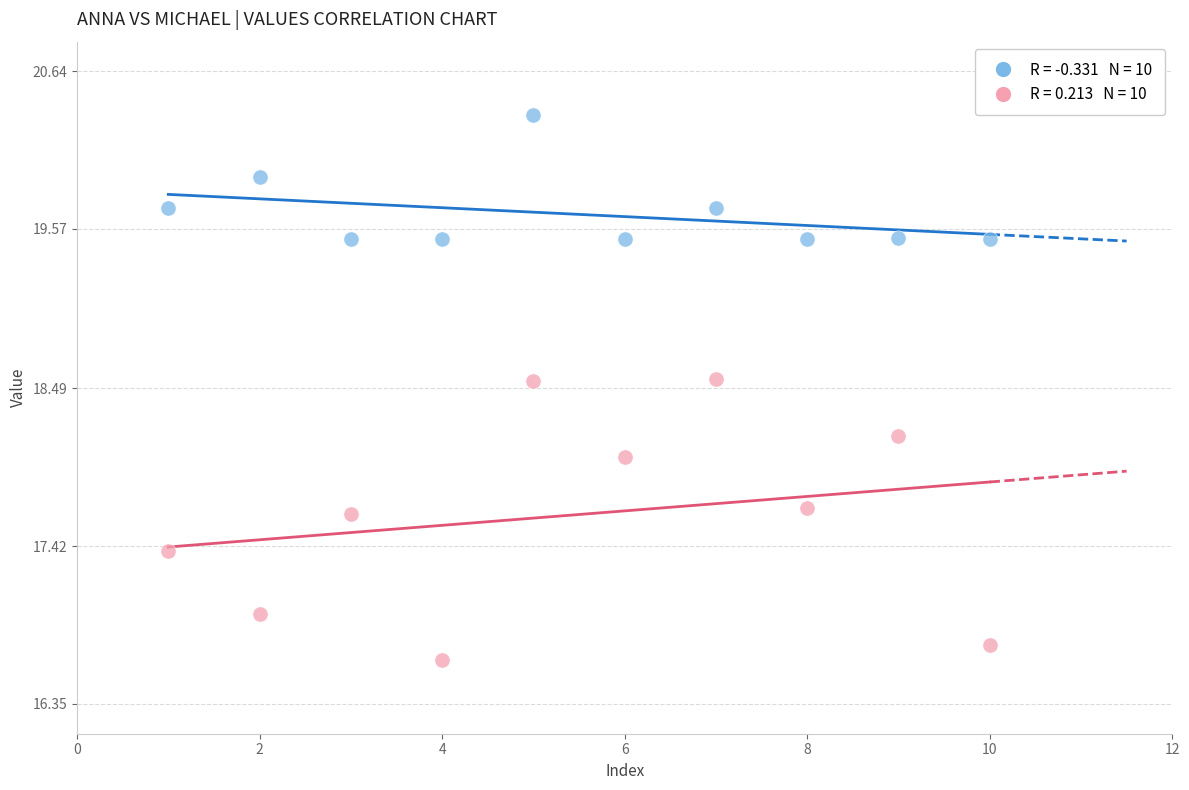

Across all data points, what is the range of Y values (max minus min)?

3.7